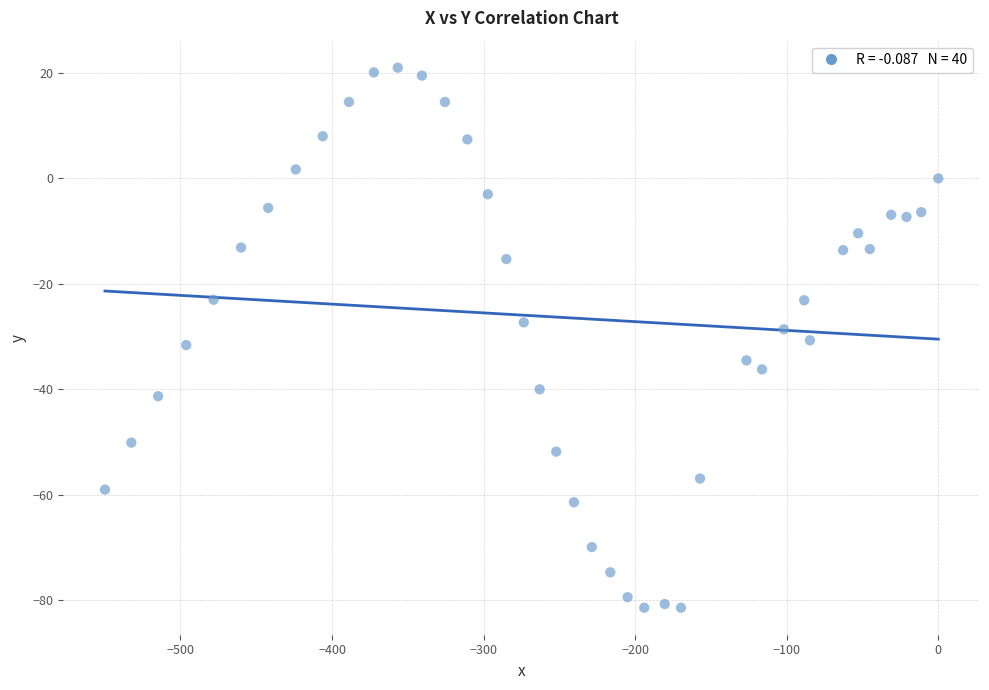

What is the range of X values (max minus min)?

549.8